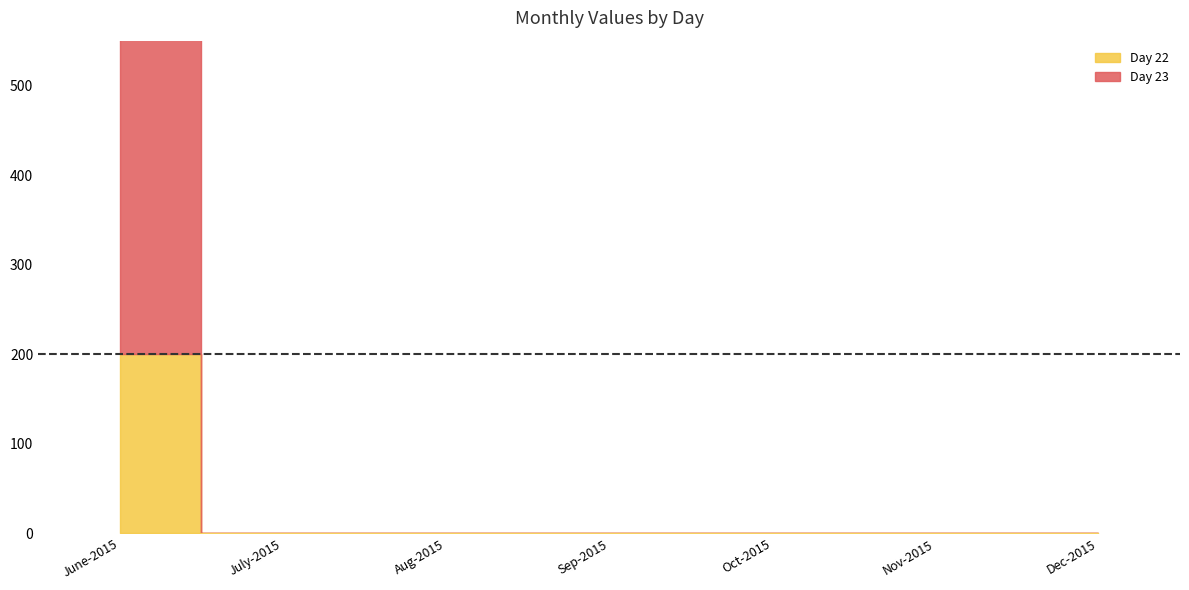

What is the label of the 5th point from the right?

Aug-2015